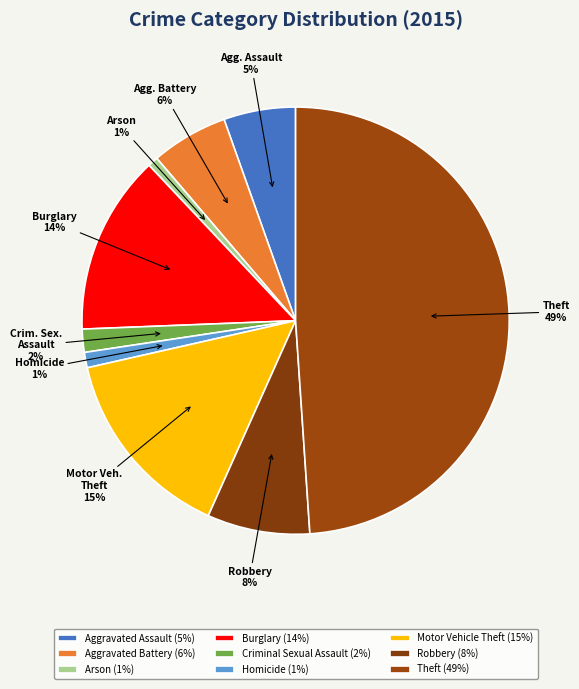

Is it true that Theft is 39% of the pie?

False